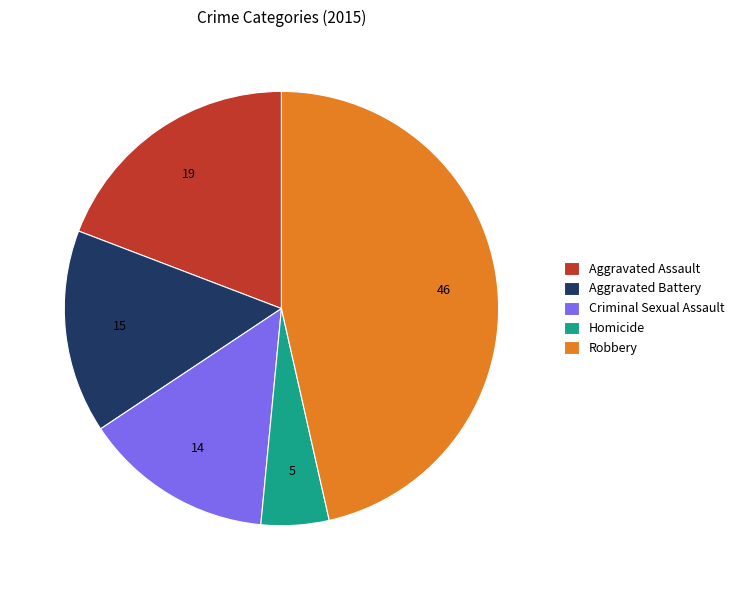

What is the smallest slice in the pie chart?

Homicide